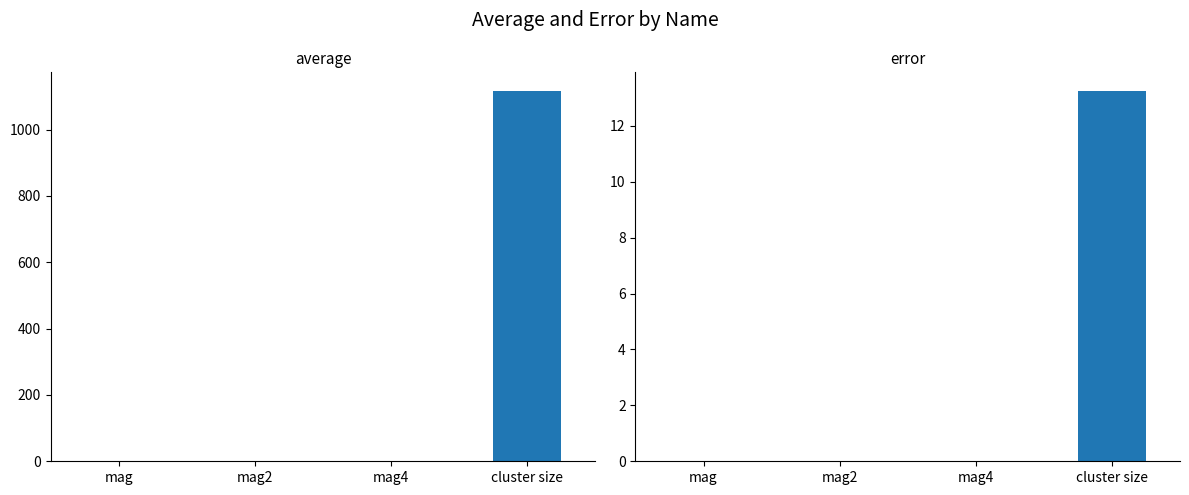

The value of error at cluster size is 4.4. True or false?

False